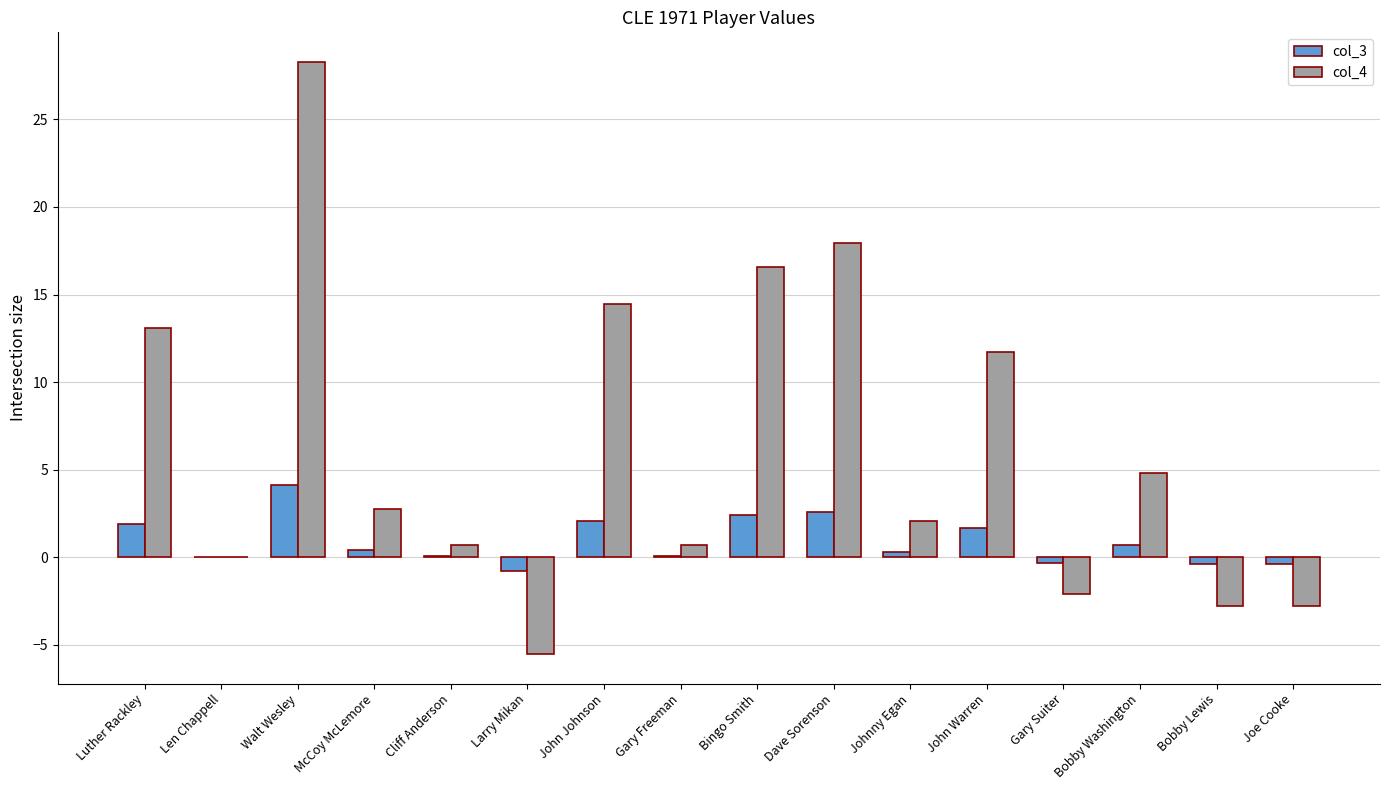

What is the total value across all series at John Johnson?

16.6